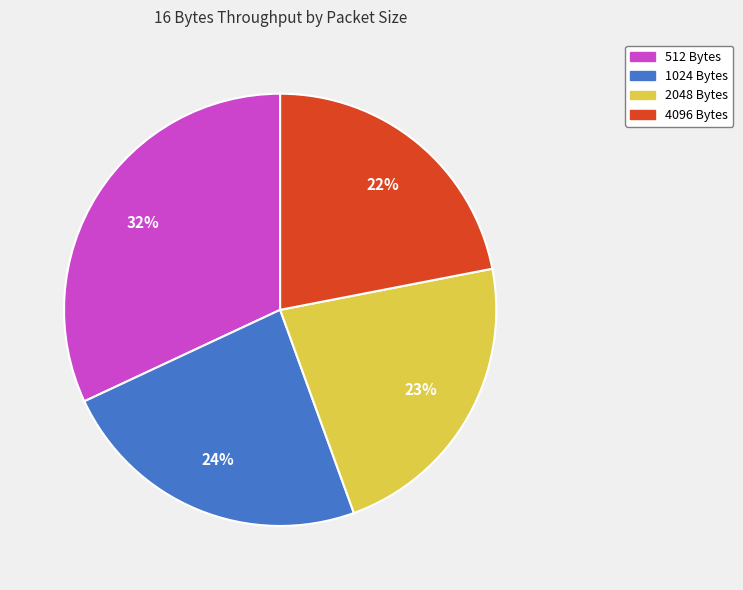

Is there a majority slice in this chart?

No